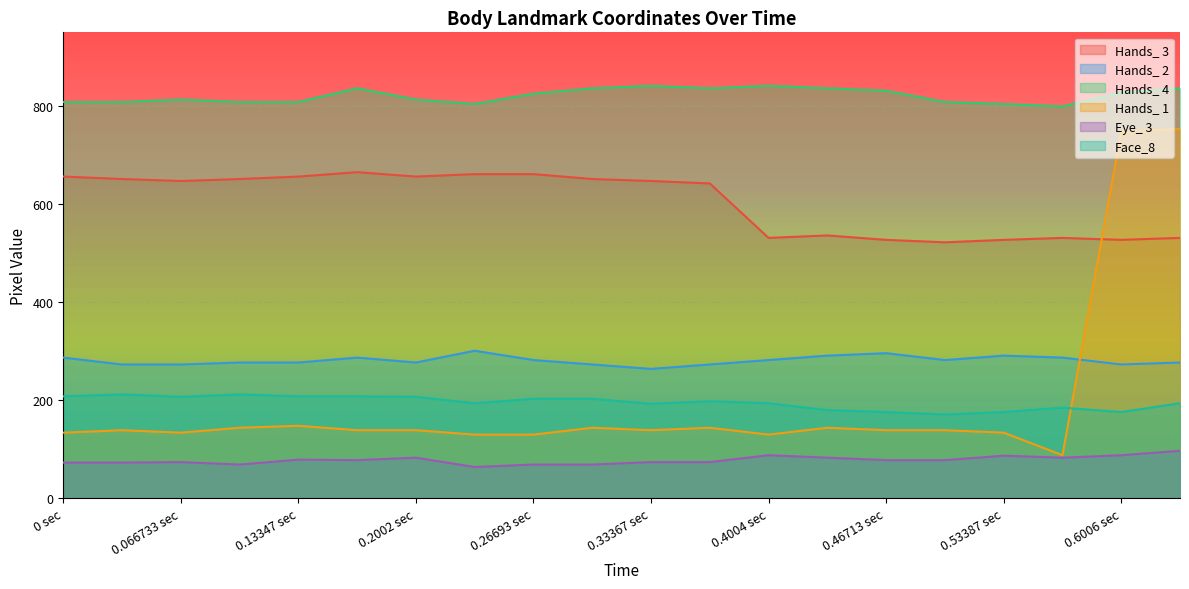

What is the sum of all Hands_ 3 values?

12076